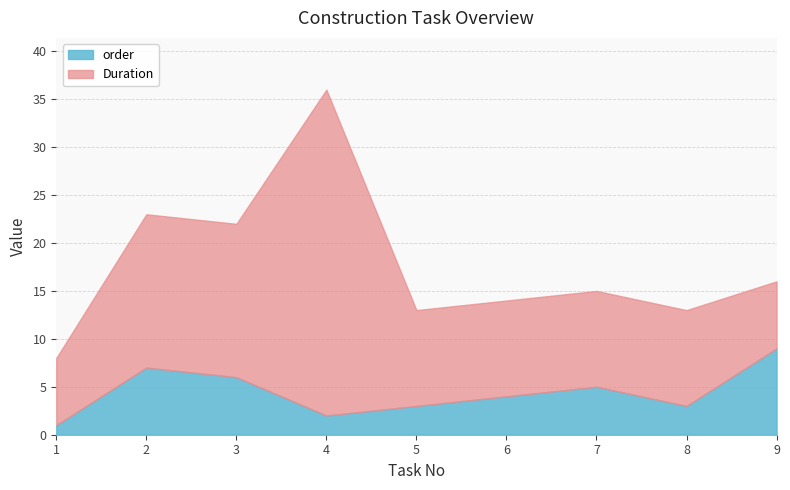

What is the maximum value for Duration?

34